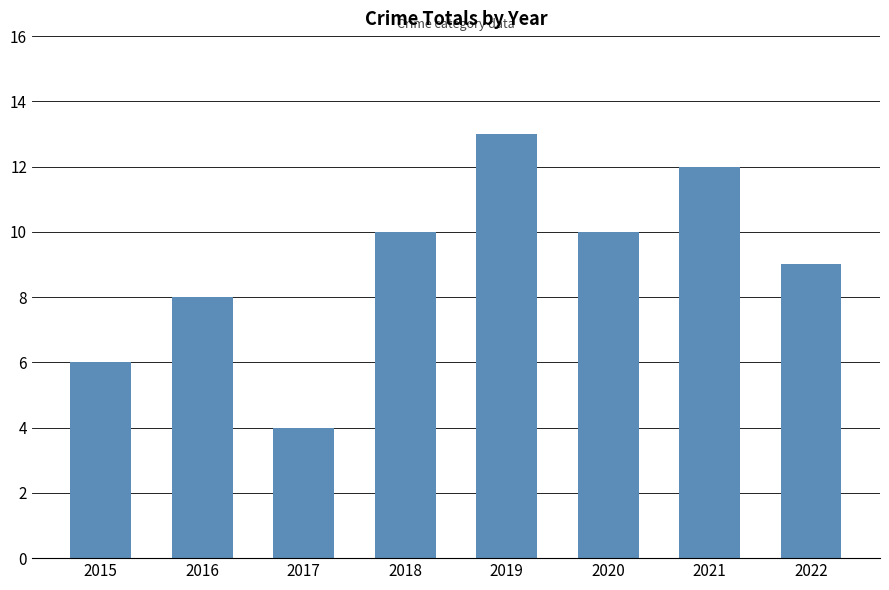

What is the approximate value at 2018?

10